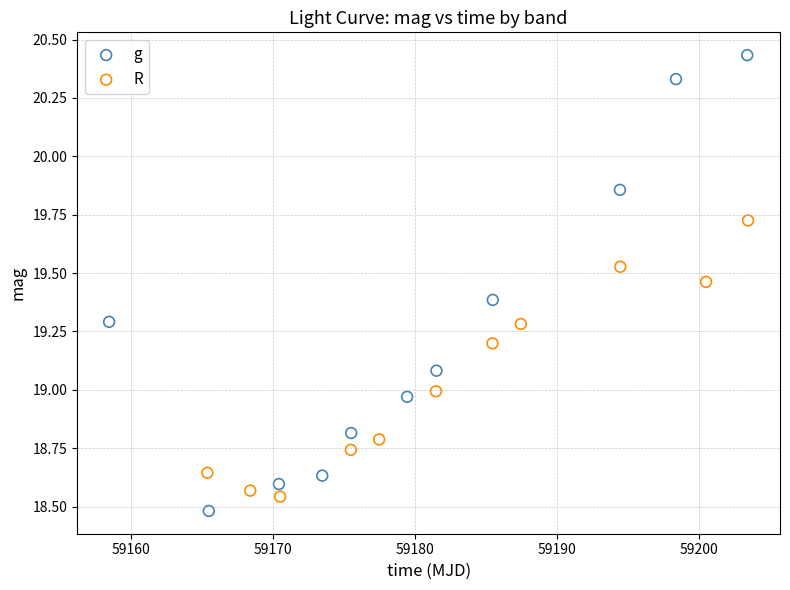

Which series has the largest Y range (max minus min)?

g